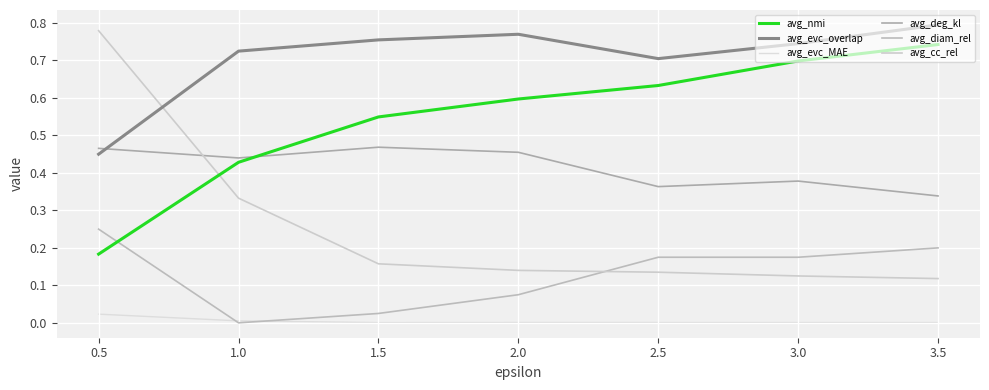

What is the approximate value of avg_diam_rel at 3.0?

0.2